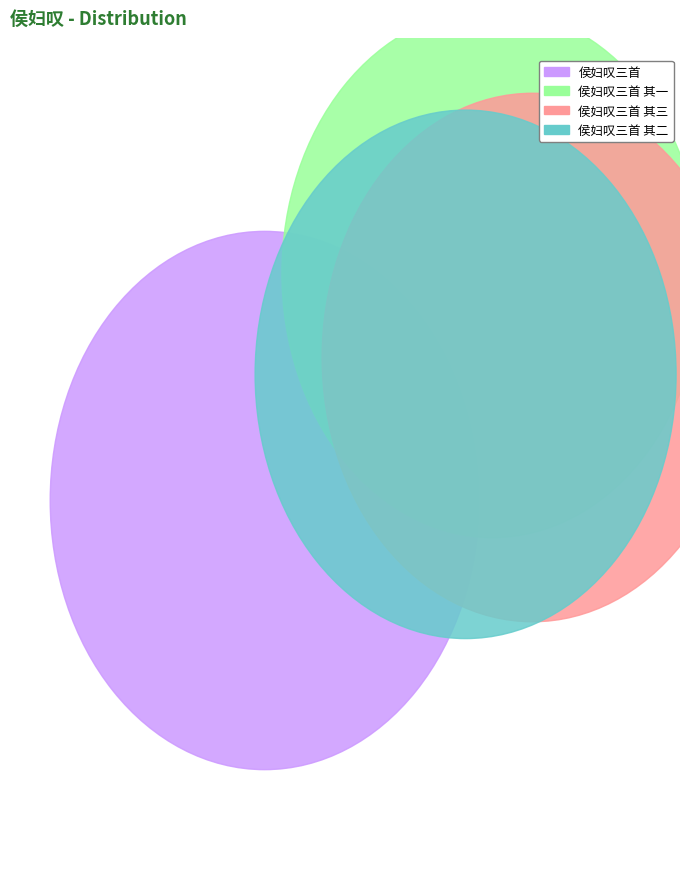

Which category has the smallest portion of the pie?

侯妇叹三首 其一